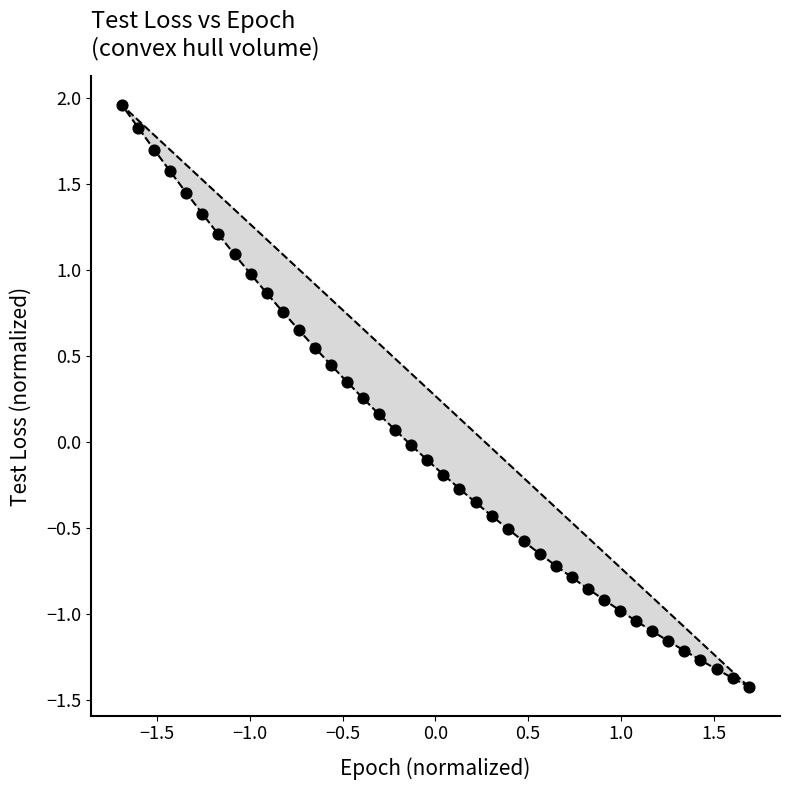

What is the range of Y values (max minus min)?

3.4